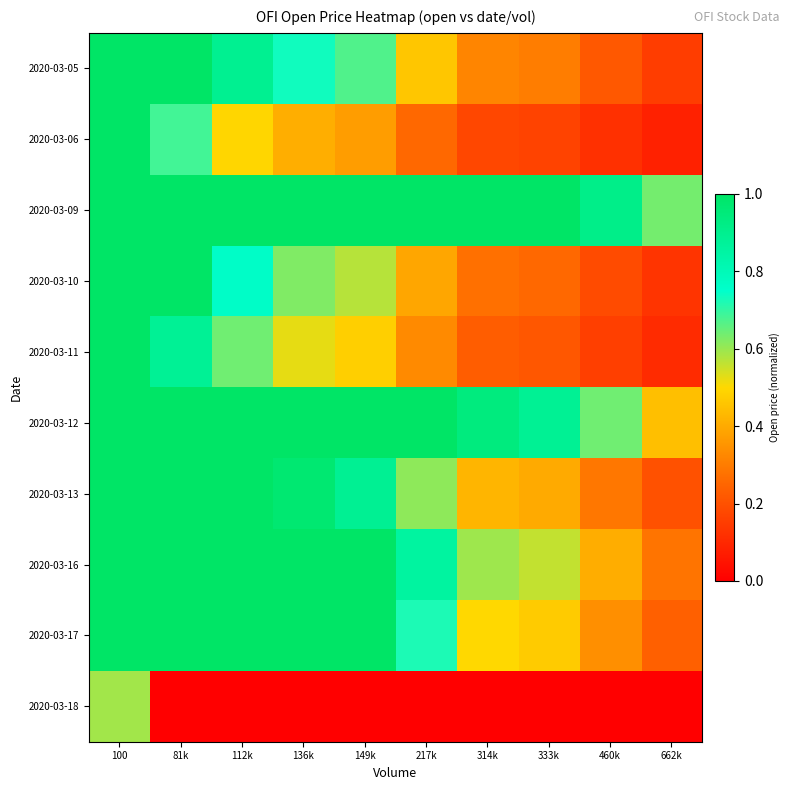

Reading left to right, extract all data points from this chart.

2020-03-05: 100=1.0	81k=1.0	112k=0.9	136k=0.7	149k=0.7	217k=0.5	314k=0.3	333k=0.3	460k=0.2	662k=0.2
2020-03-06: 100=1.0	81k=0.7	112k=0.5	136k=0.4	149k=0.4	217k=0.3	314k=0.2	333k=0.2	460k=0.1	662k=0.1
2020-03-09: 100=1.0	81k=1.0	112k=1.0	136k=1.0	149k=1.0	217k=1.0	314k=1.0	333k=1.0	460k=0.9	662k=0.6
2020-03-10: 100=1.0	81k=1.0	112k=0.8	136k=0.6	149k=0.6	217k=0.4	314k=0.3	333k=0.3	460k=0.2	662k=0.1
2020-03-11: 100=1.0	81k=0.9	112k=0.6	136k=0.5	149k=0.5	217k=0.3	314k=0.2	333k=0.2	460k=0.2	662k=0.1
2020-03-12: 100=1.0	81k=1.0	112k=1.0	136k=1.0	149k=1.0	217k=1.0	314k=0.9	333k=0.9	460k=0.6	662k=0.4
2020-03-13: 100=1.0	81k=1.0	112k=1.0	136k=1.0	149k=0.9	217k=0.6	314k=0.4	333k=0.4	460k=0.3	662k=0.2
2020-03-16: 100=1.0	81k=1.0	112k=1.0	136k=1.0	149k=1.0	217k=0.9	314k=0.6	333k=0.6	460k=0.4	662k=0.3
2020-03-17: 100=1.0	81k=1.0	112k=1.0	136k=1.0	149k=1.0	217k=0.7	314k=0.5	333k=0.5	460k=0.3	662k=0.2
2020-03-18: 100=0.6	81k=0.0	112k=0.0	136k=0.0	149k=0.0	217k=0.0	314k=0.0	333k=0.0	460k=0.0	662k=0.0